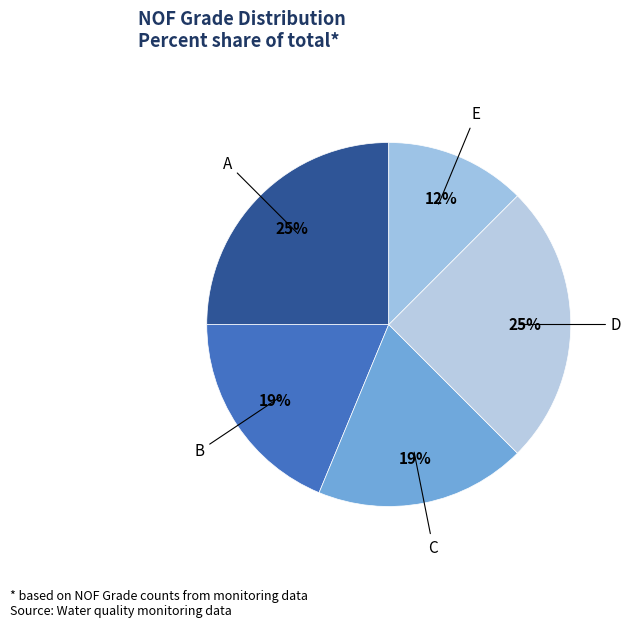

Is there a majority slice in this chart?

No